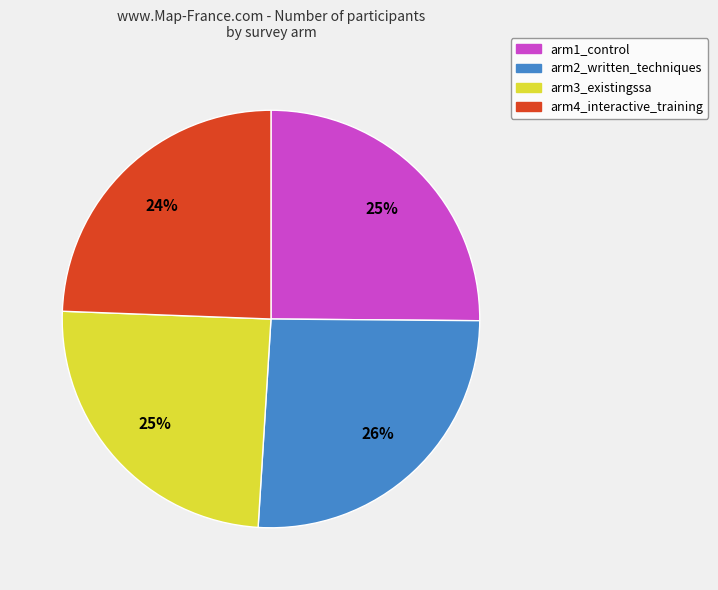

Combined, do arm2_written_techniques and arm3_existingssa account for over 50%?

Yes